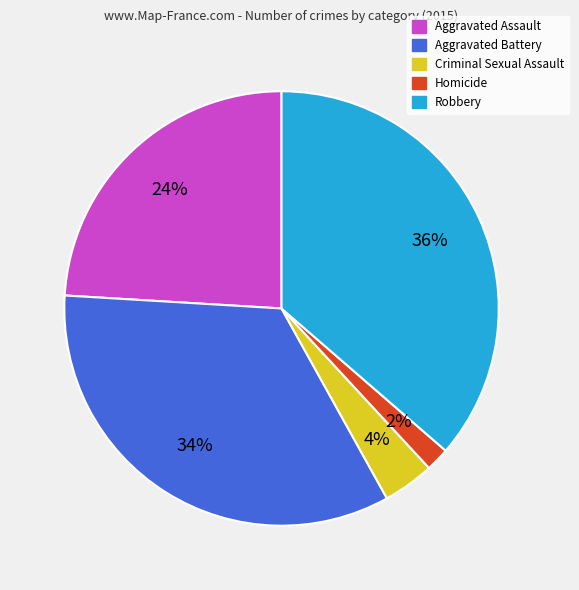

Does Robbery represent more than half of the total?

No